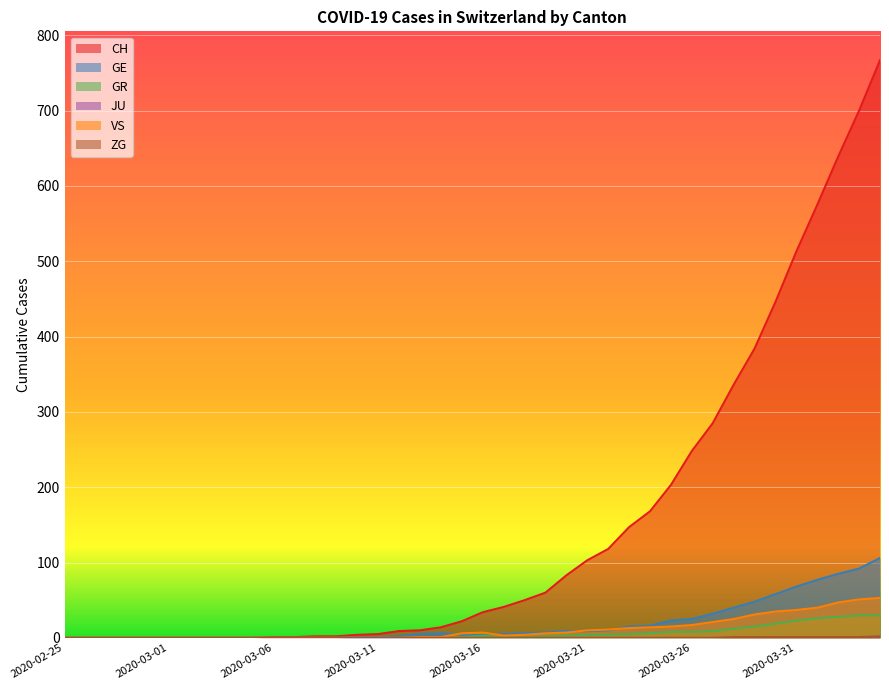

At which category is the sum across all series the highest?

2020-04-04